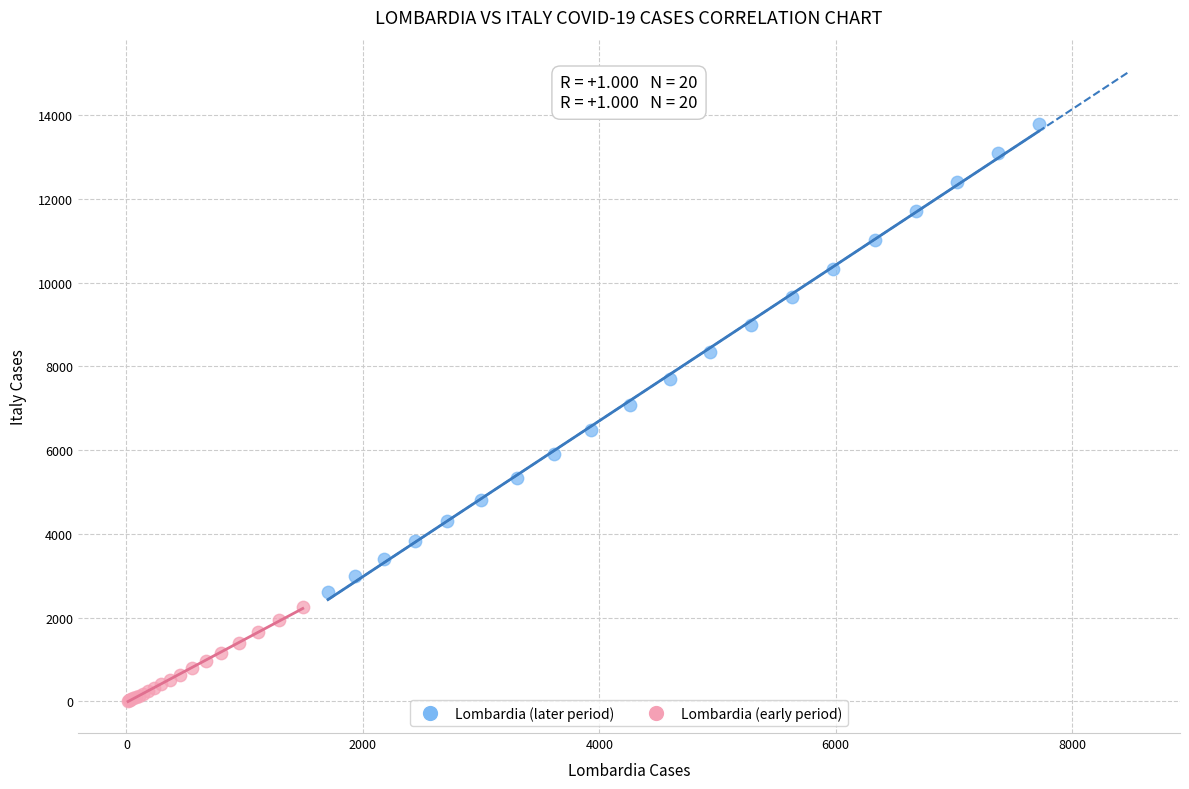

Which series contains the lowest Y value?

Lombardia (early period)